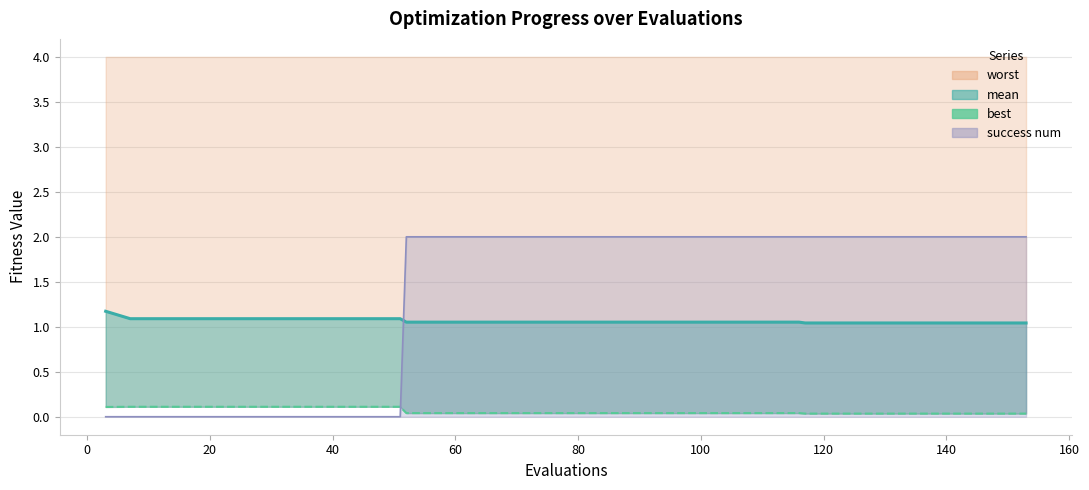

True or false: the data shows 0.0 at 29.

False